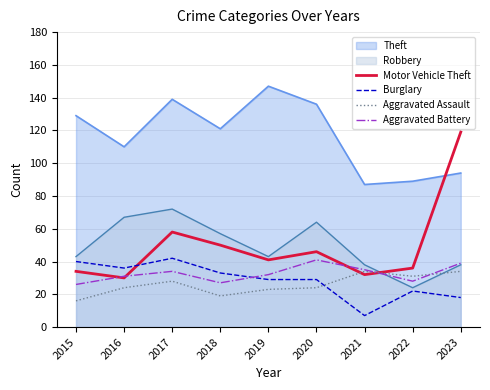

What is the sum of all Aggravated Battery values?

293